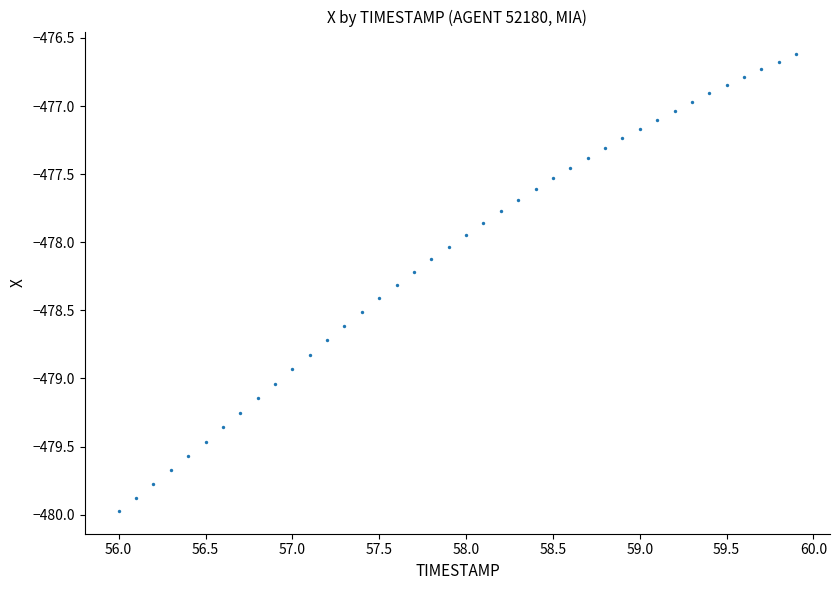

What is the range of Y values (max minus min)?

3.4